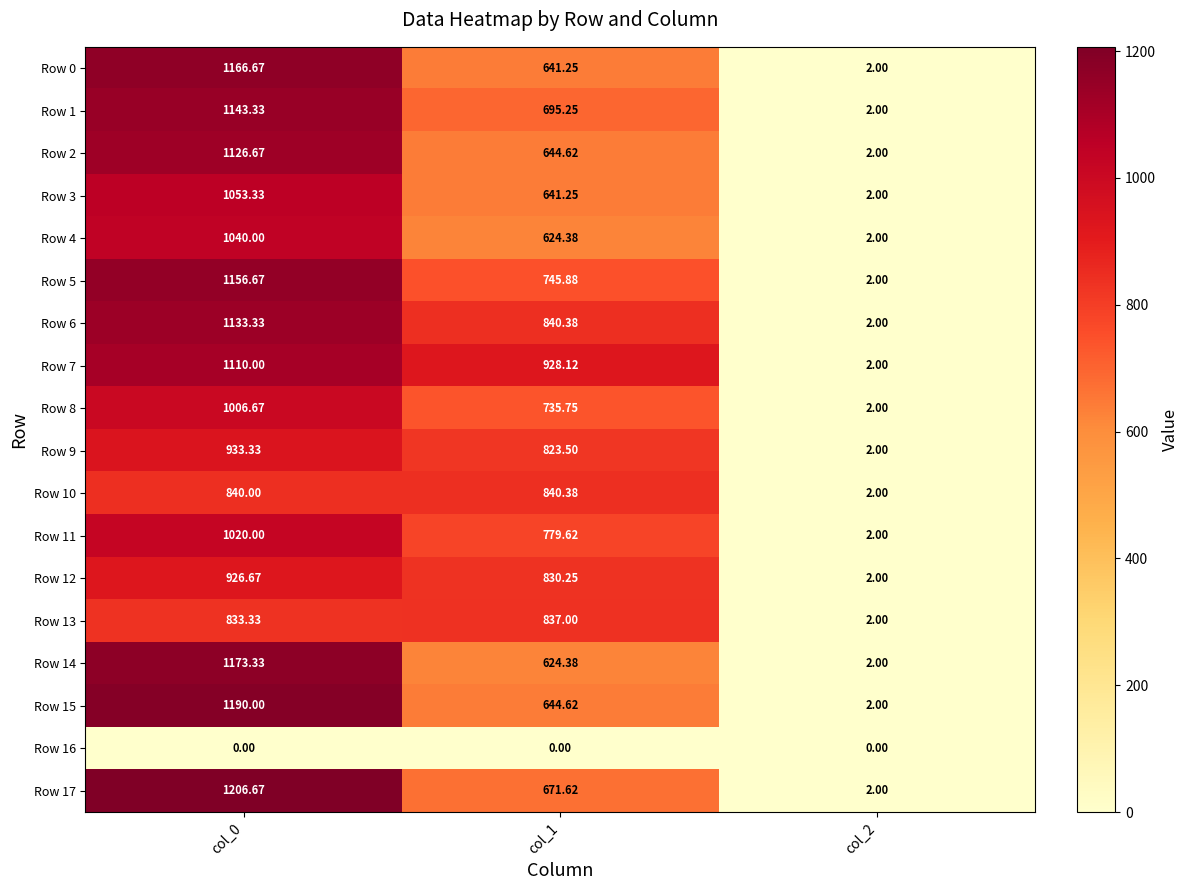

Is the value of Row 6 at col_0 greater than the value of Row 16 at col_2?

Yes